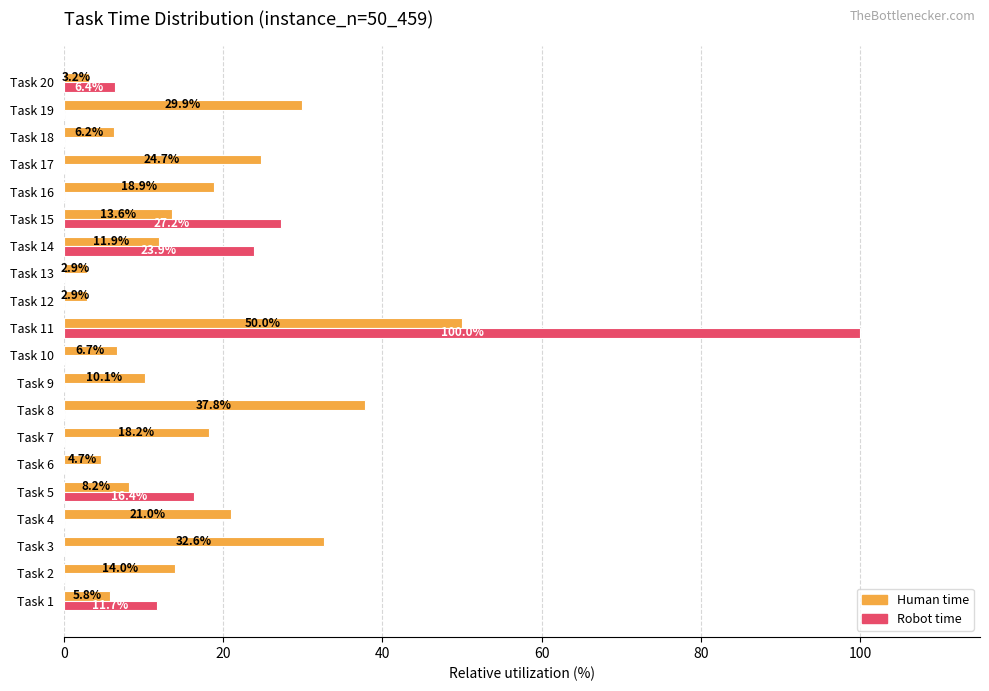

Which series changed the most between Task 5 and Task 10?

Robot time